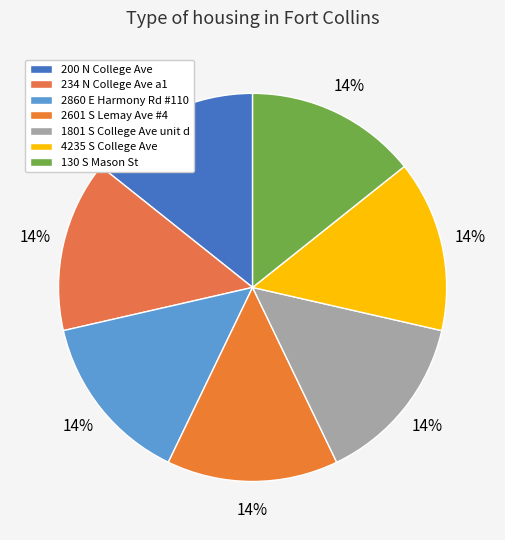

How many segments does this pie chart have?

7